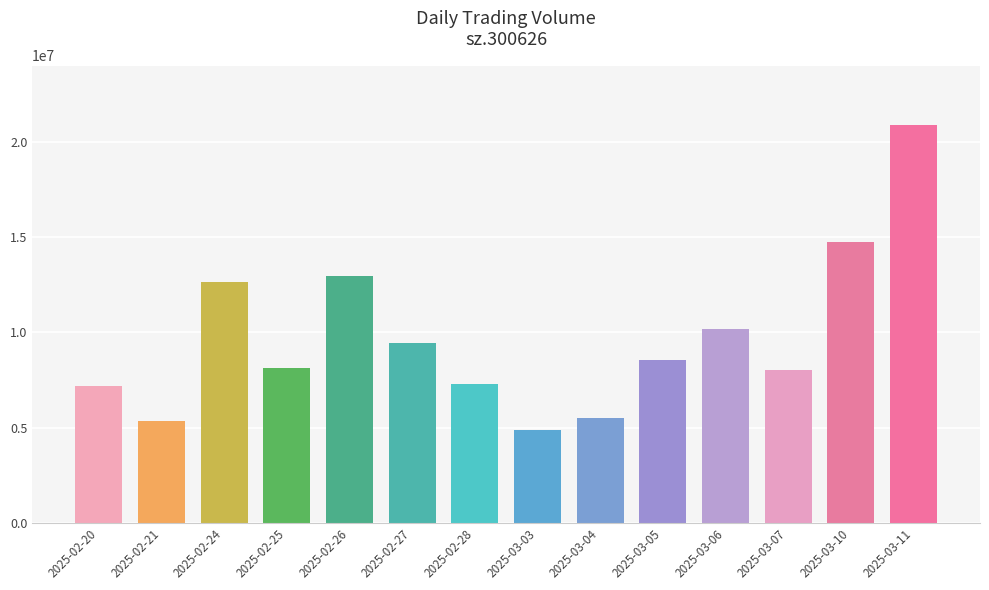

What is the label of the 10th bar from the left?

2025-03-05